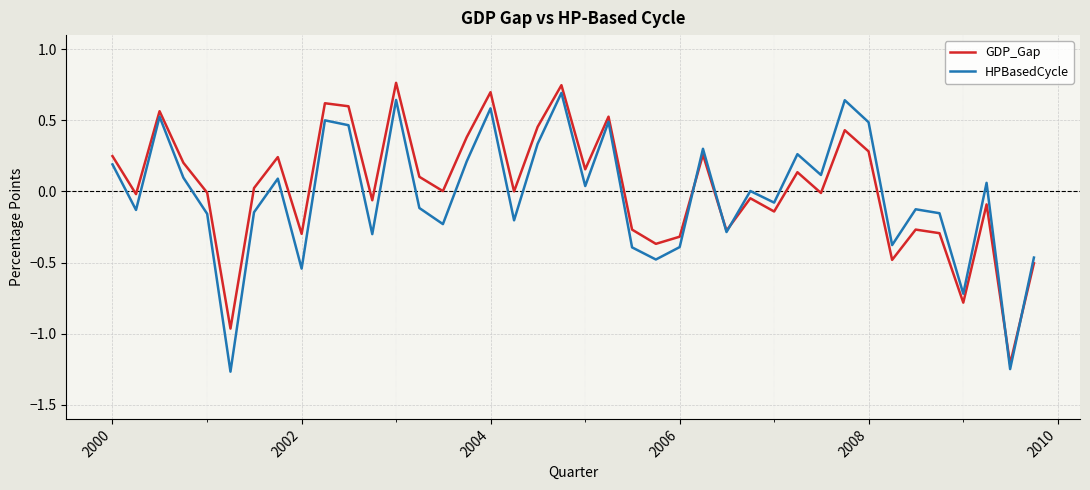

How many lines are shown in the chart?

2